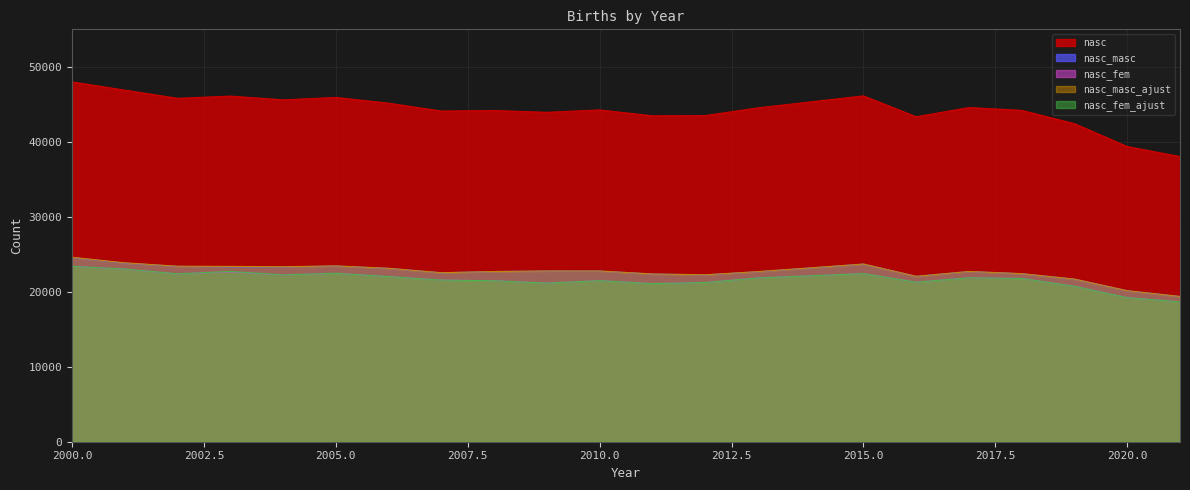

What is the difference between the nasc values at 2008 and 2000?

3818